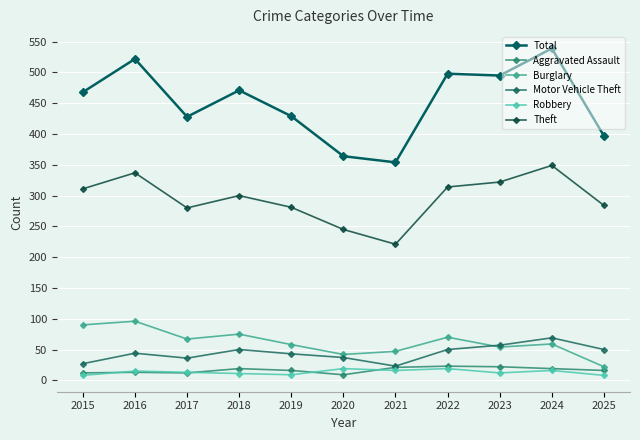

What is the sum of all Robbery values?

146